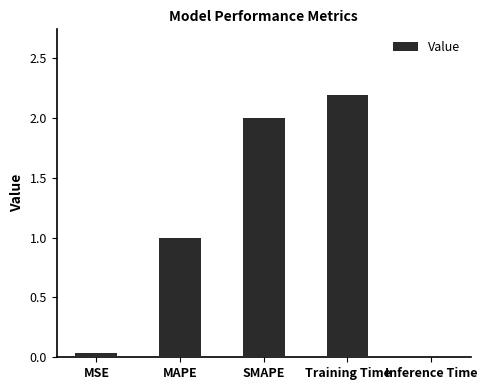

Does the chart contain stacked bars?

No